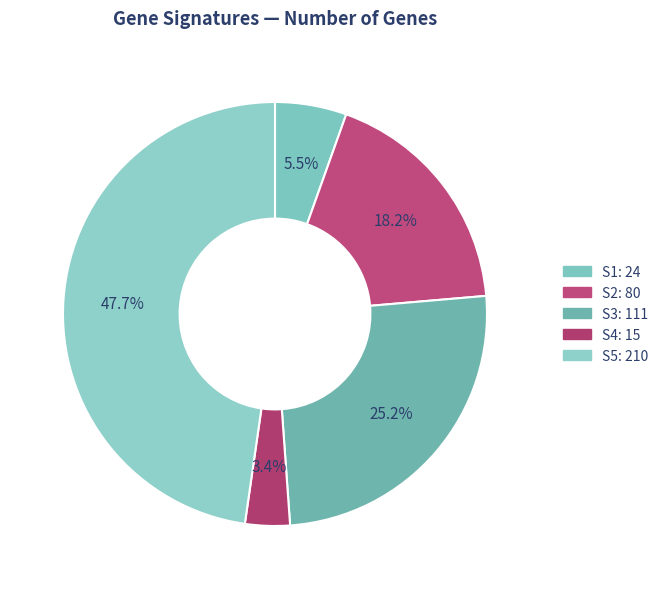

Is it true that S2 is 18% of the pie?

True